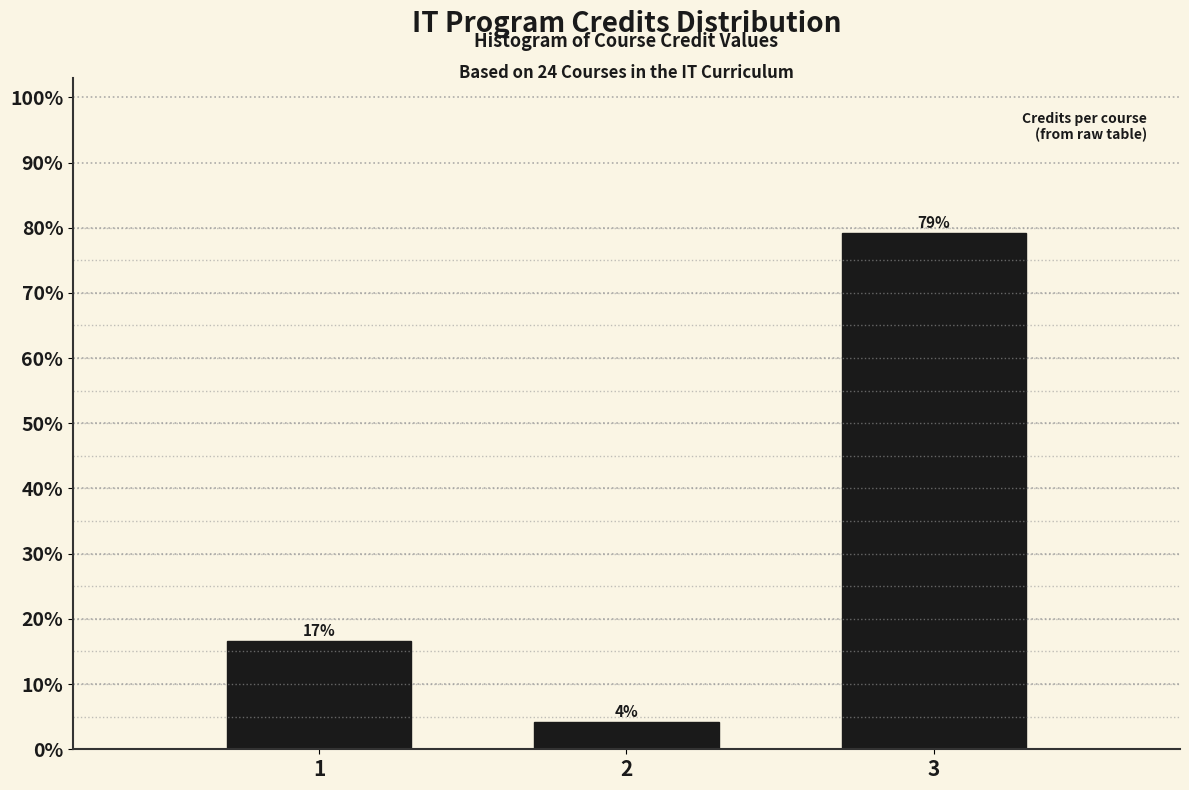

How many bars are there in total?

3